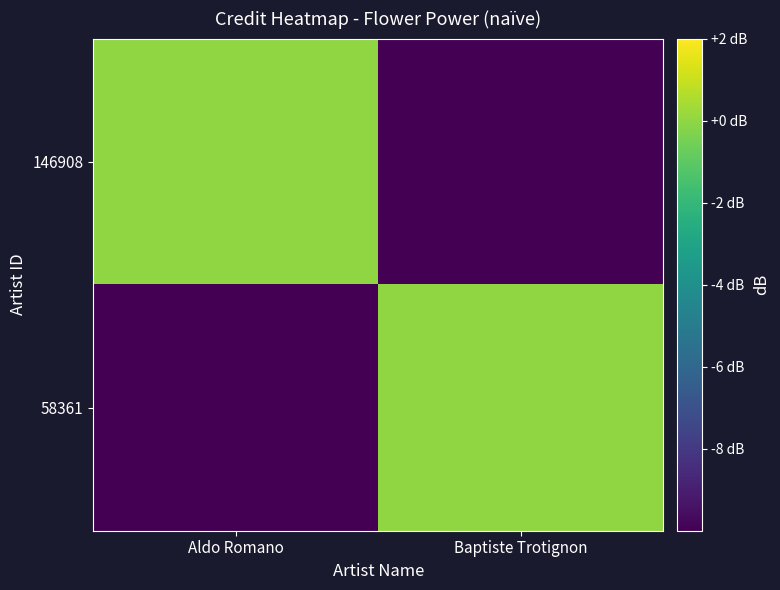

Between Aldo Romano and Baptiste Trotignon, which series saw the biggest shift?

146908